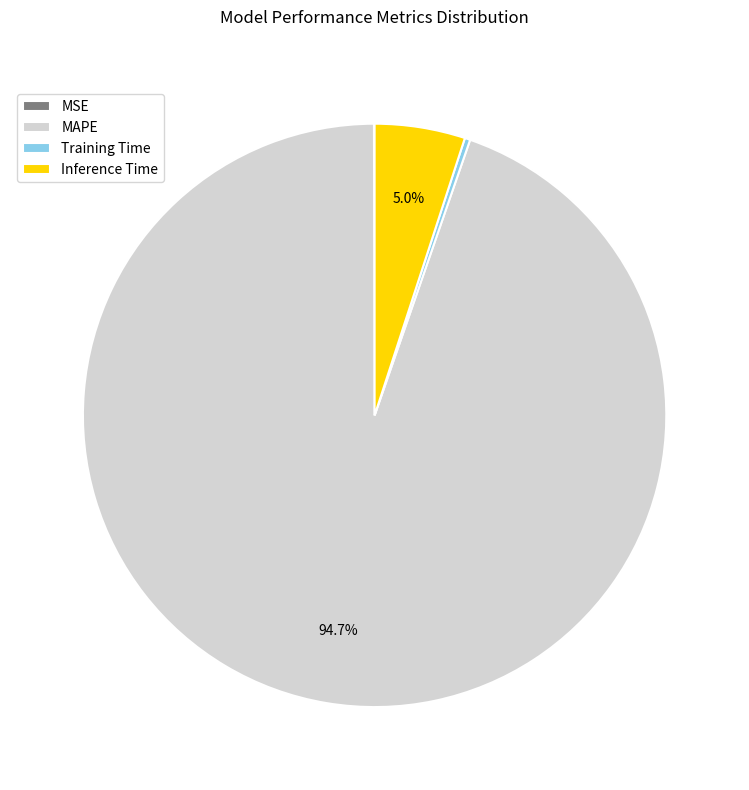

What is the total percentage of Inference Time and MAPE?

99.7%